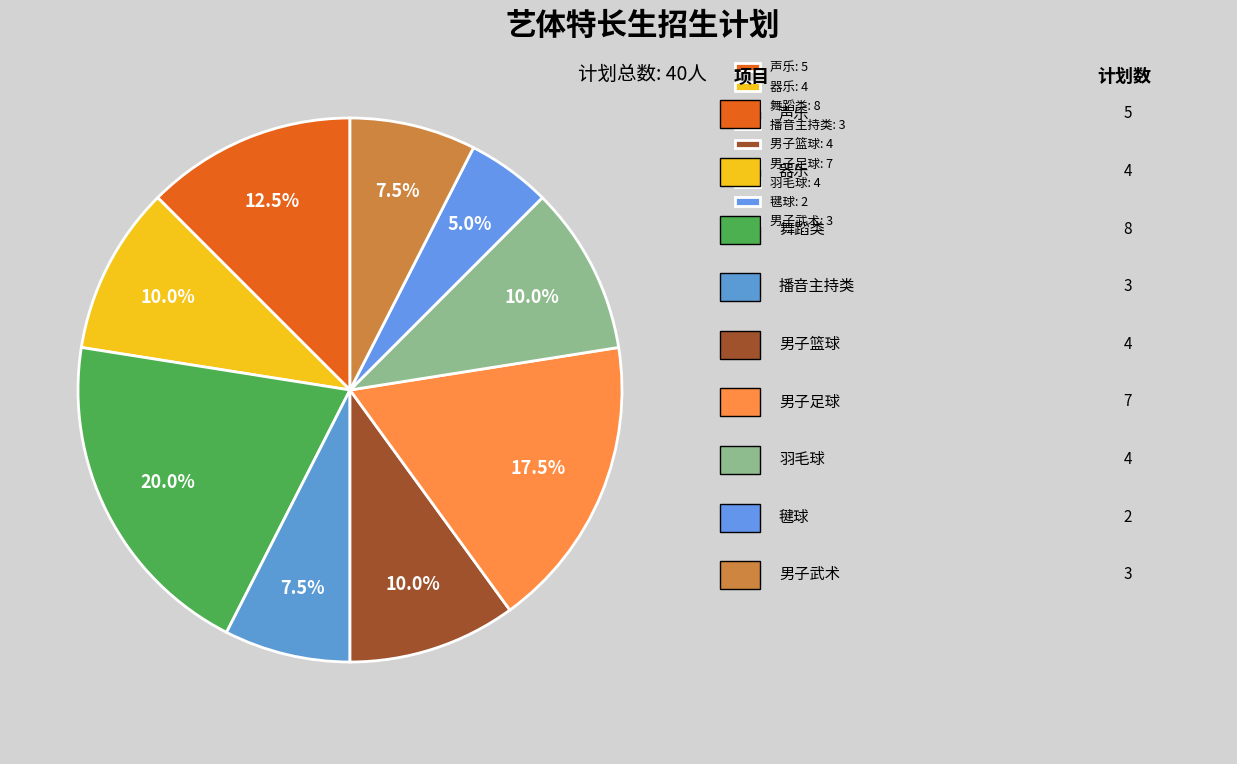

Which slice is the smallest?

毽球